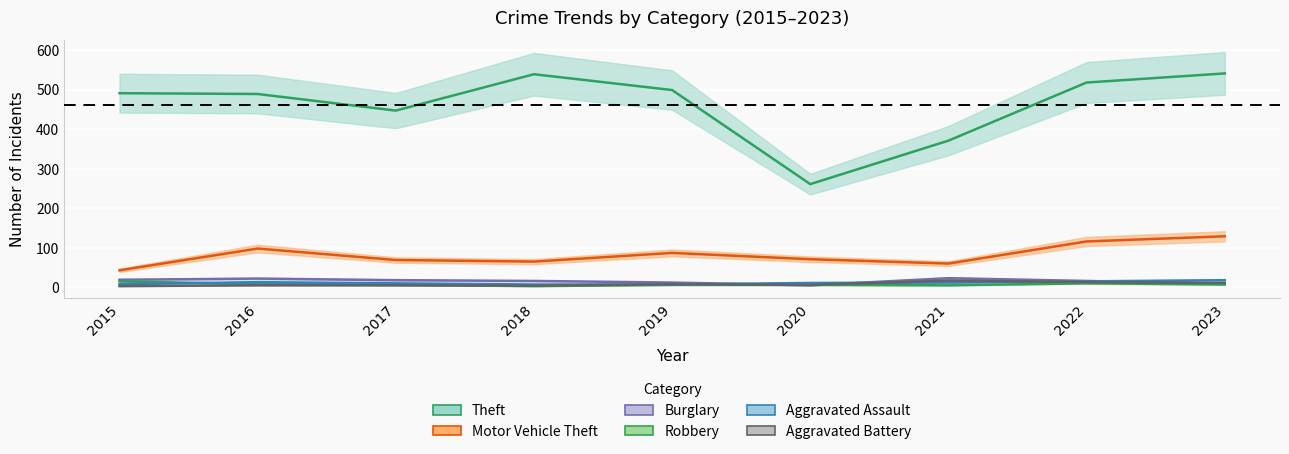

How many distinct data groups are displayed?

6